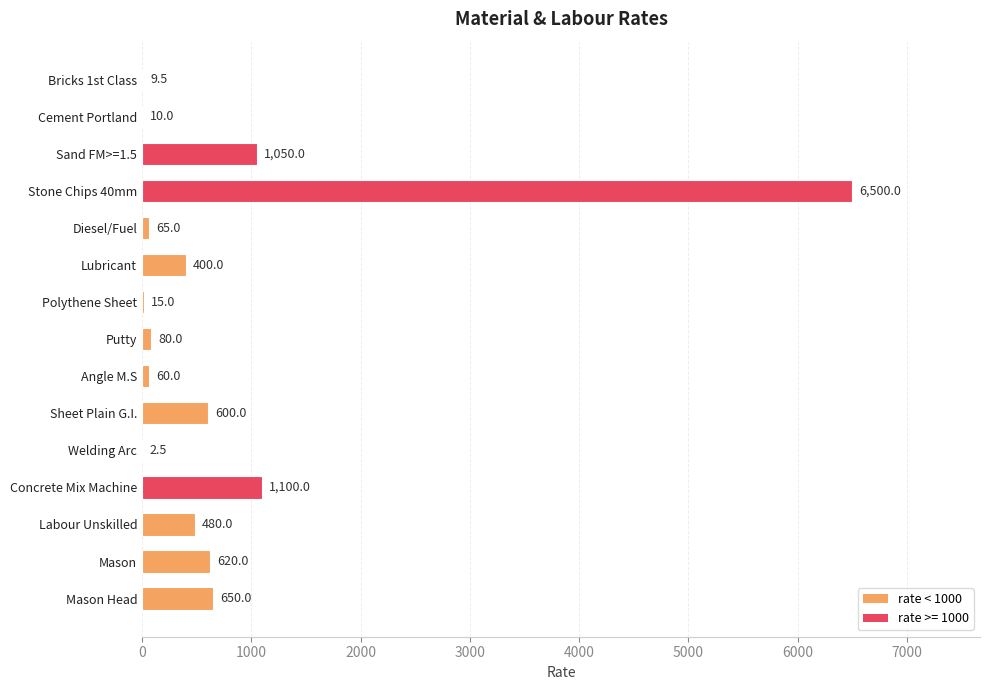

Reading top to bottom, extract all data points from this chart.

Bricks 1st Class=9.5	Cement Portland=10.0	Sand FM>=1.5=1050.0	Stone Chips 40mm=6500.0	Diesel/Fuel=65.0	Lubricant=400.0	Polythene Sheet=15.0	Putty=80.0	Angle M.S=60.0	Sheet Plain G.I.=600.0	Welding Arc=2.5	Concrete Mix Machine=1100.0	Labour Unskilled=480.0	Mason=620.0	Mason Head=650.0